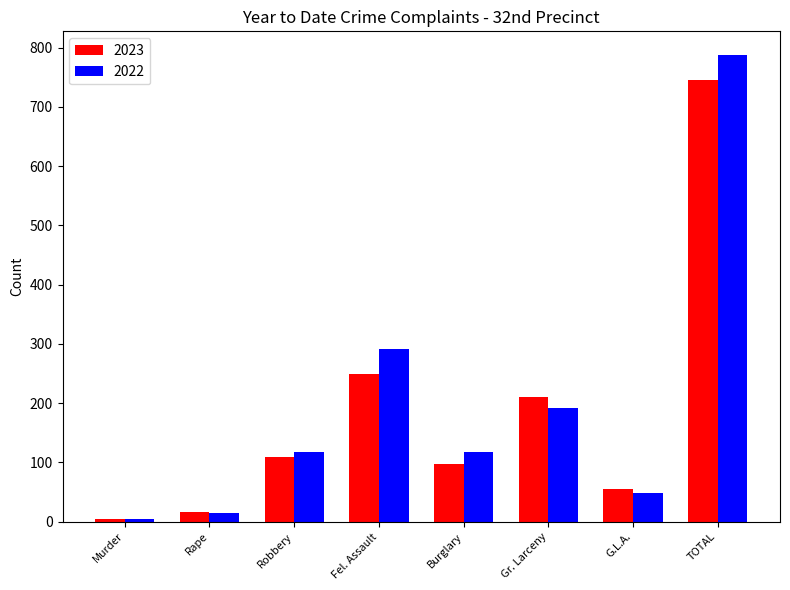

At which label is 2022 closest to 396?

Fel. Assault